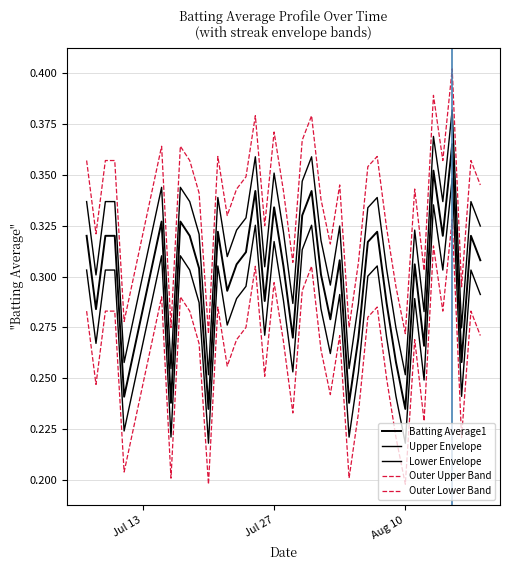

How many lines are shown in the chart?

5